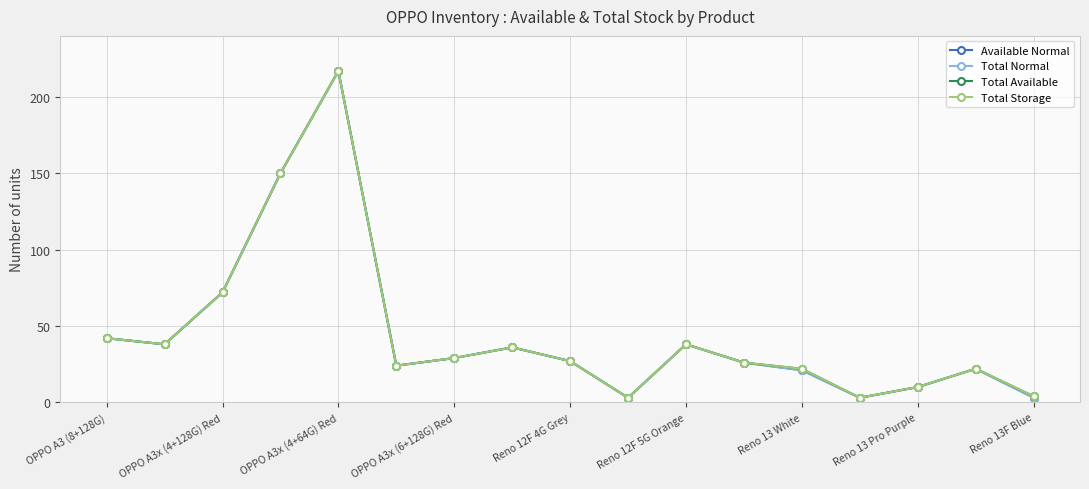

Does the chart have visible grid lines?

Yes